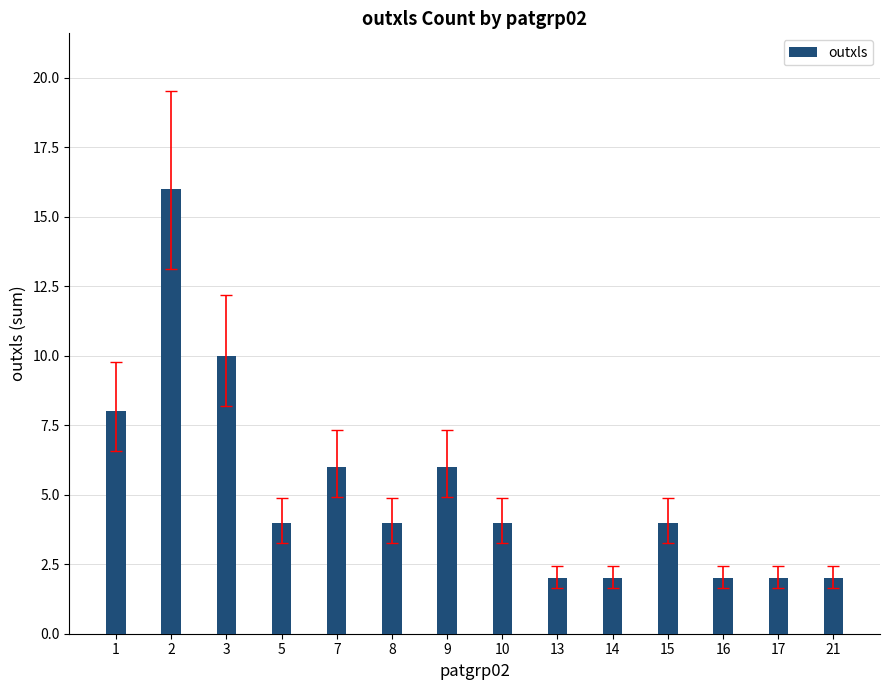

The value at 8 is 2. True or false?

False